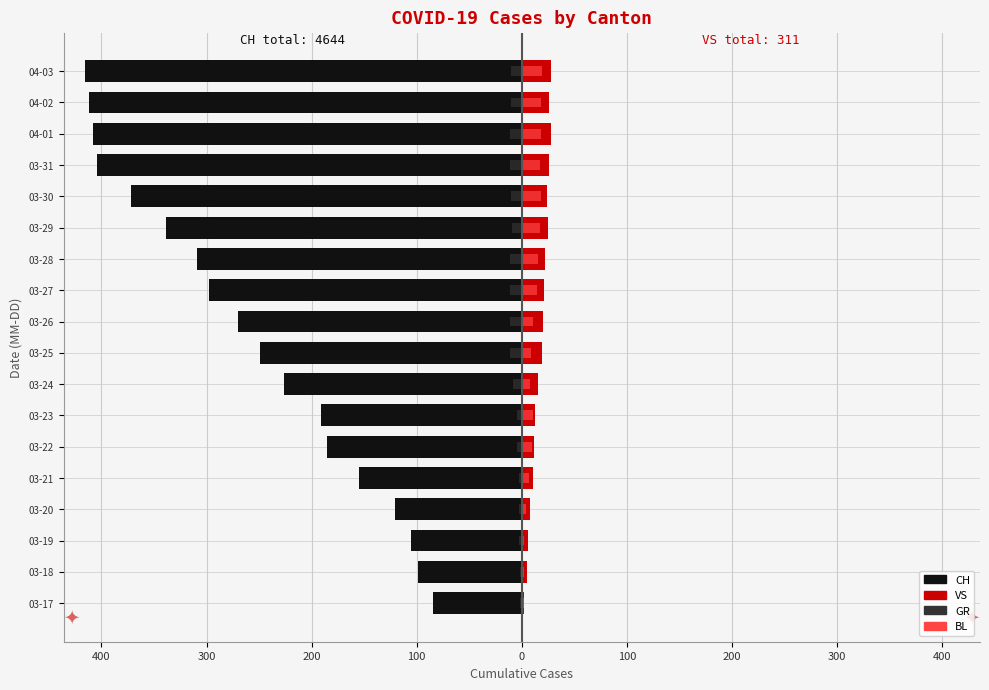

How many data points in VS are less than 20?

9